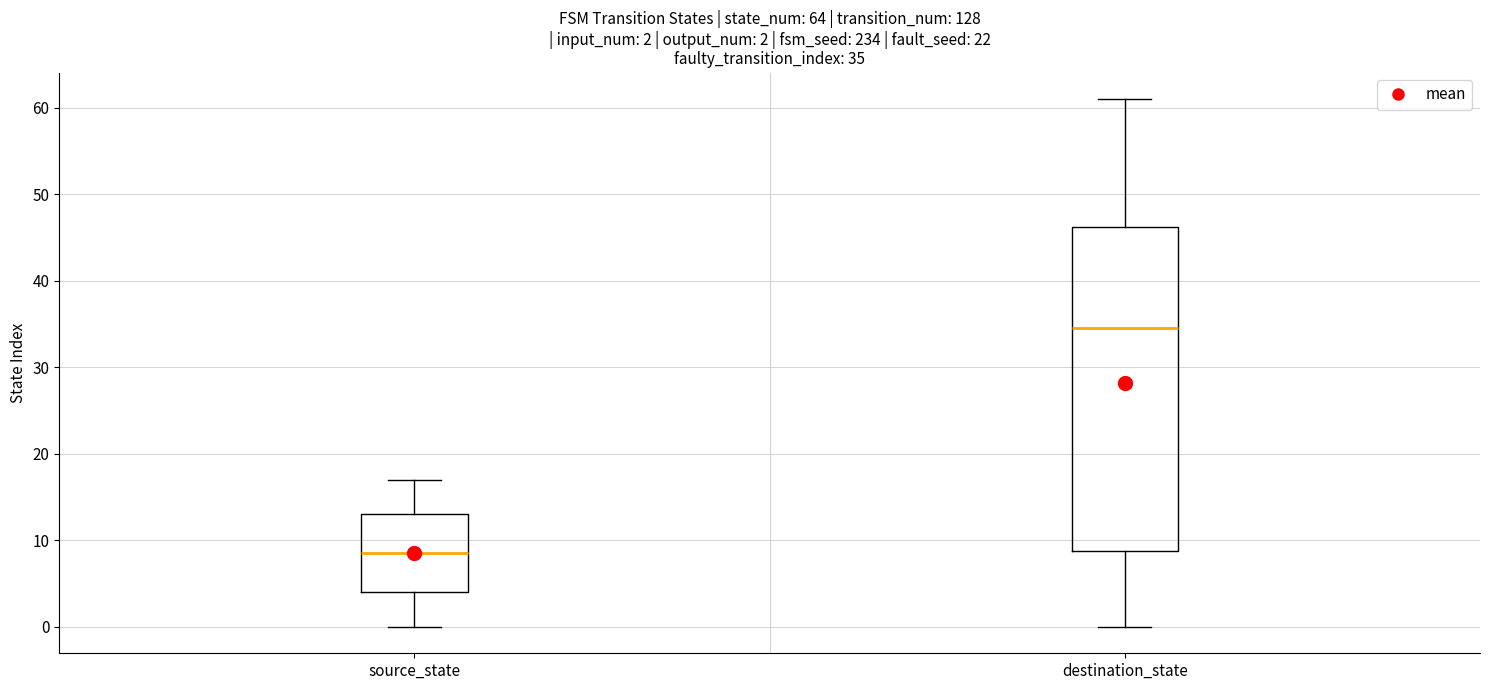

Which box has the highest median line?

destination_state